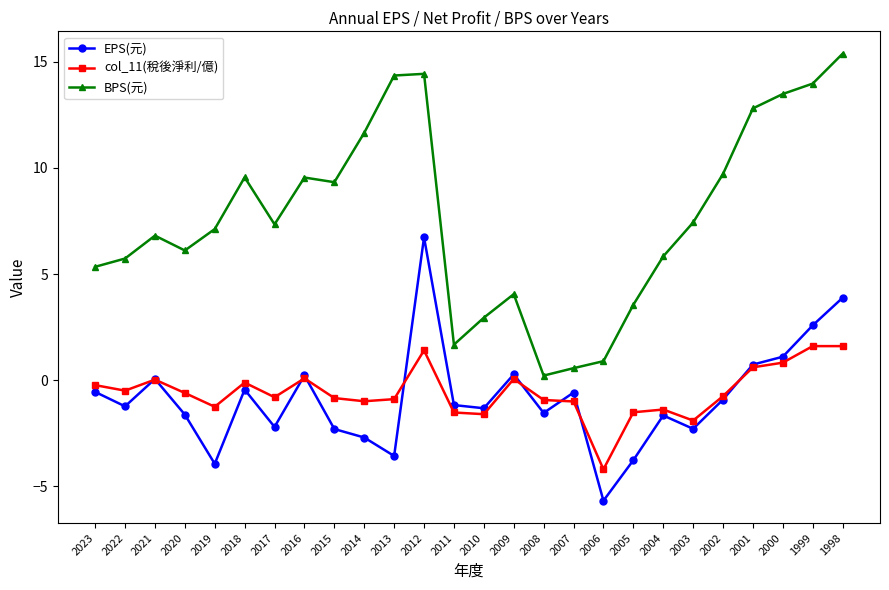

Is the value of EPS(元) at 2019 greater than the value of BPS(元) at 2007?

No